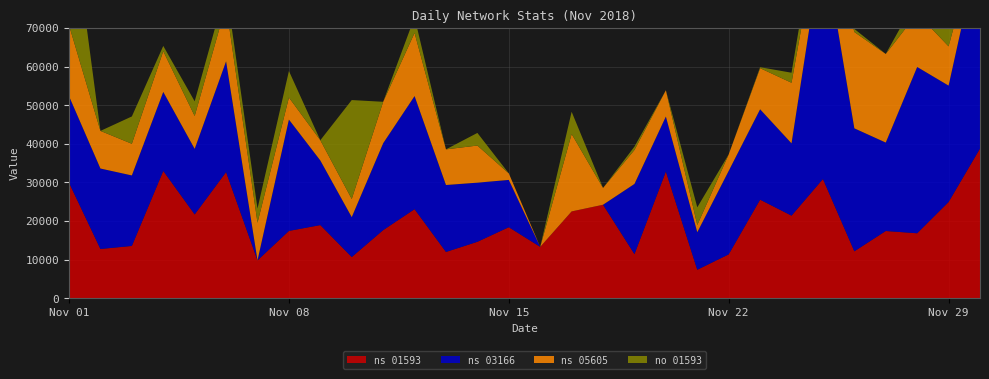

Reading left to right, transcribe all the data shown in this chart.

ns 01593: 29880	12740	13530	32950	21690	32650	9790	17420	18930	10650	17620	23050	11970	14600	18380	13290	22470	24200	11405	32800	7360	11350	25512	21370	30860	12140	17400	16810	24900	38750
ns 03166: 22440	20840	18260	20470	16980	28700	0	28840	16730	10340	22500	29290	17340	15320	12250	0	0	0	18180	14240	9720	21620	23410	18730	61810	31850	22900	43070	30150	53080
ns 05605: 18360	9745	8200	10550	8510	14540	9760	5710	5250	4700	10740	16360	9230	9610	1687	0	20051	4350	8800	6810	1875	4270	10650	15690	8525	24940	22950	13850	10170	3550
no 01593: 33930	0	7075	1360	3800	4370	3660	6865	0	25621	0	4060	0	3270	0	0	5760	0	870	0	4580	0	250	2600	5910	805	0	4160	10500	11100